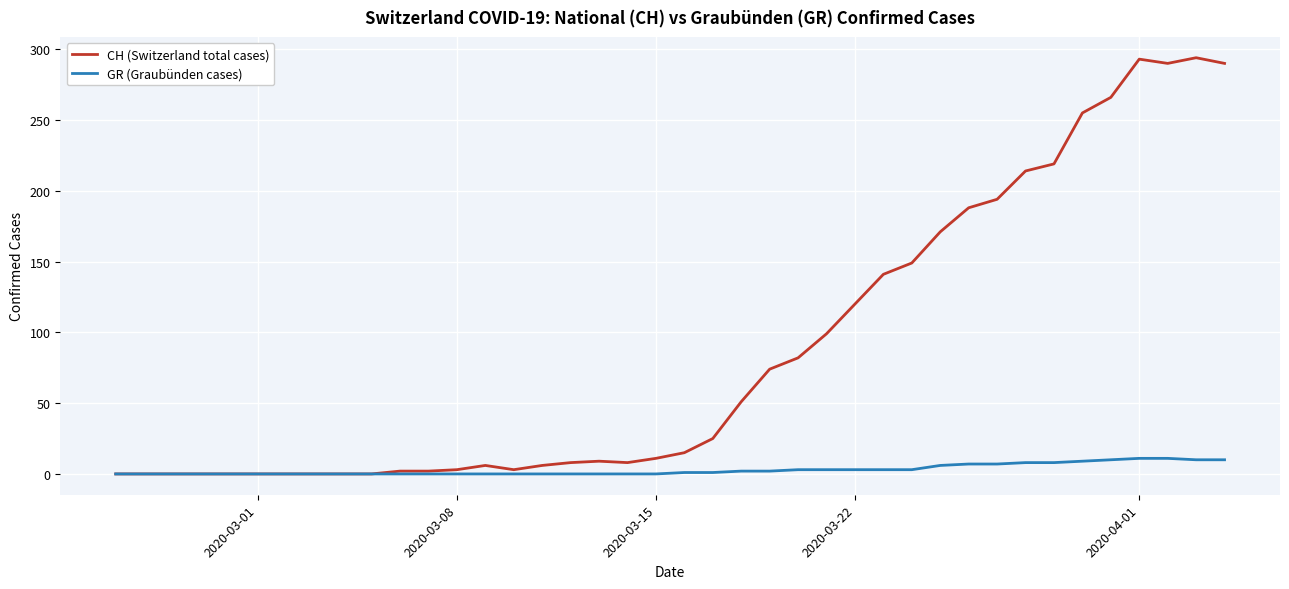

What is the maximum value for GR (Graubünden cases)?

11